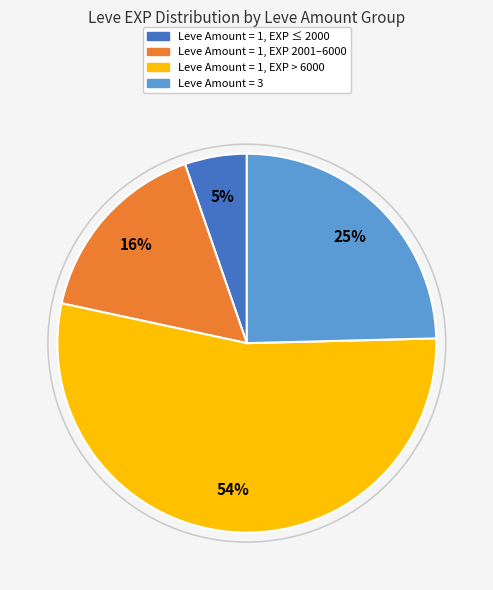

To the nearest percent, what is the average slice percentage?

25%